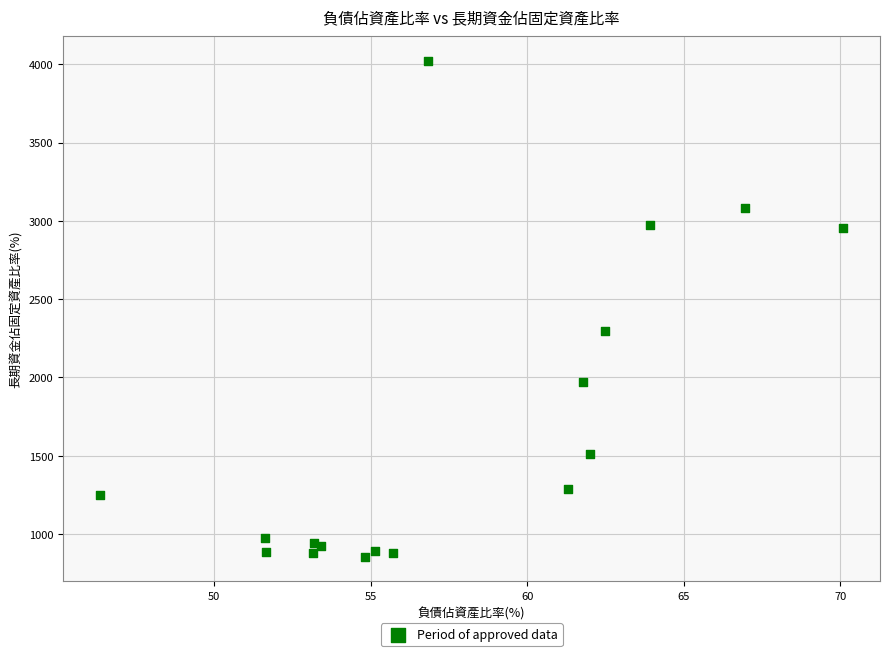

What Y value in the scatter plot is closest to 2438?

2296.5